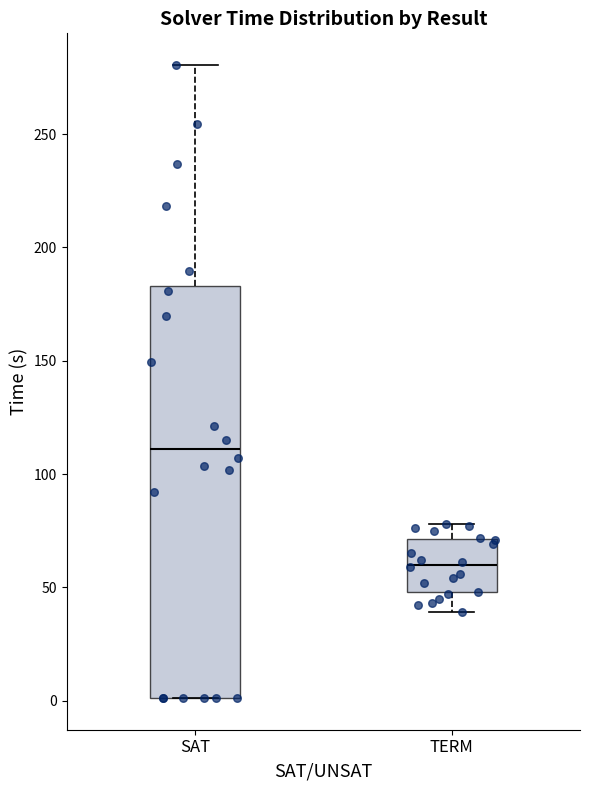

Reading left to right, read every box against the y-axis: the position of its median line, the range the box covers, and the ends of its whiskers. The values are not printed on the chart, so give them approximately, as read against the axis.

SAT: median 110, box 0 to 185, whiskers 0 to 280
TERM: median 60, box 50 to 70, whiskers 40 to 80